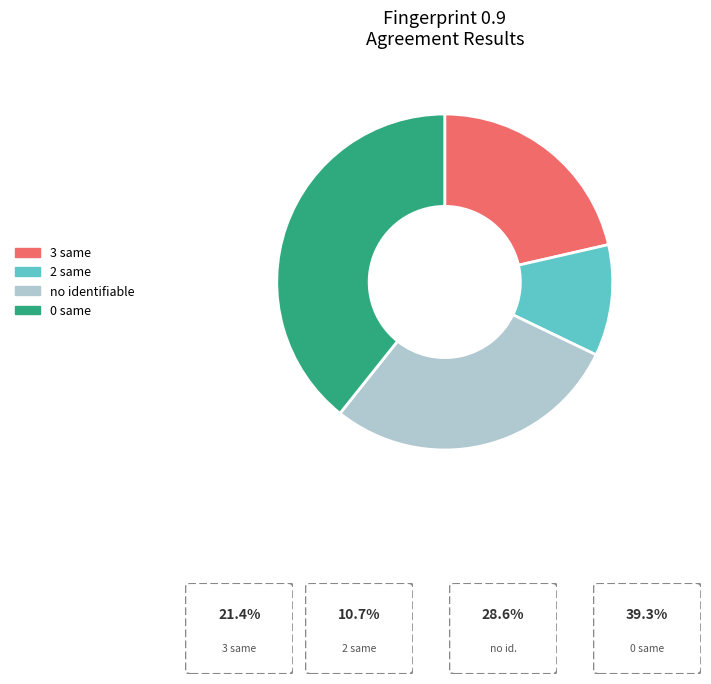

Is there a majority slice in this chart?

No